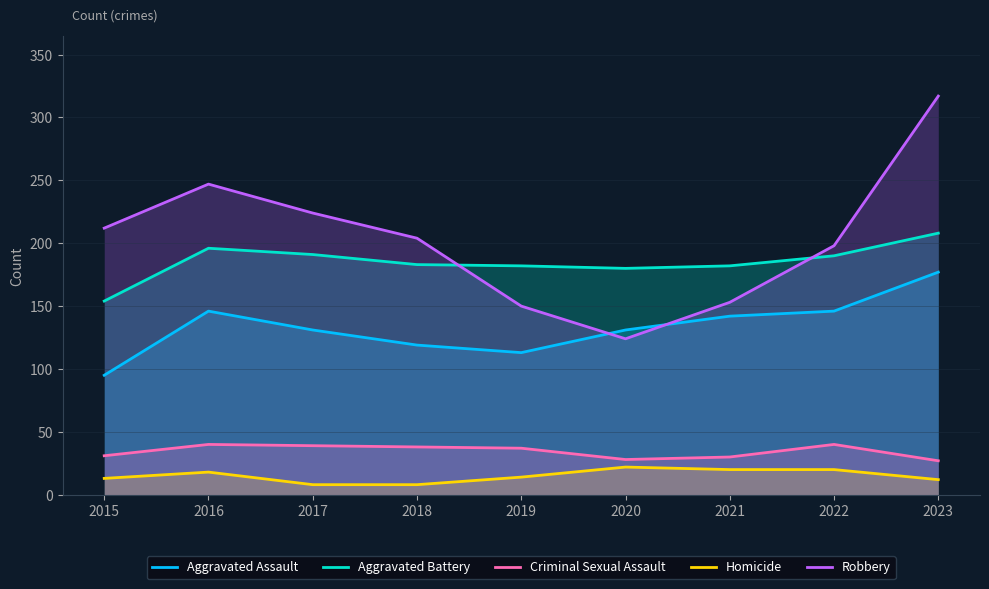

Where does the Aggravated Battery series first go above 183?

2016